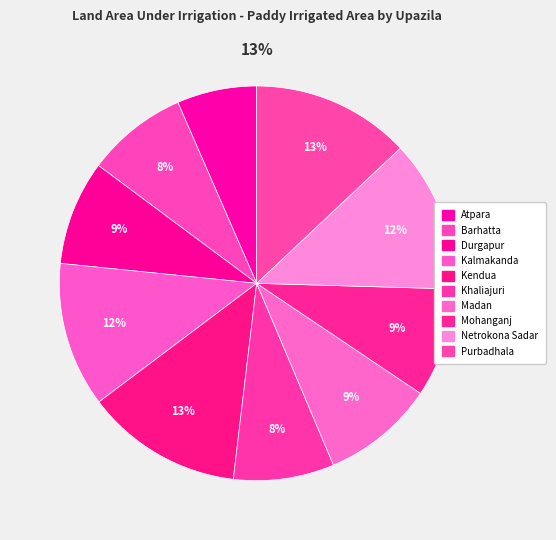

To the nearest percent, what is the difference between the largest and smallest slice percentages?

6%